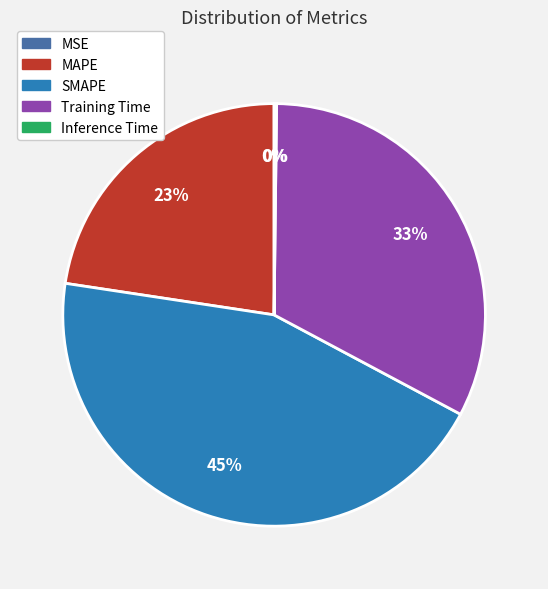

What is the largest slice in the pie chart?

SMAPE